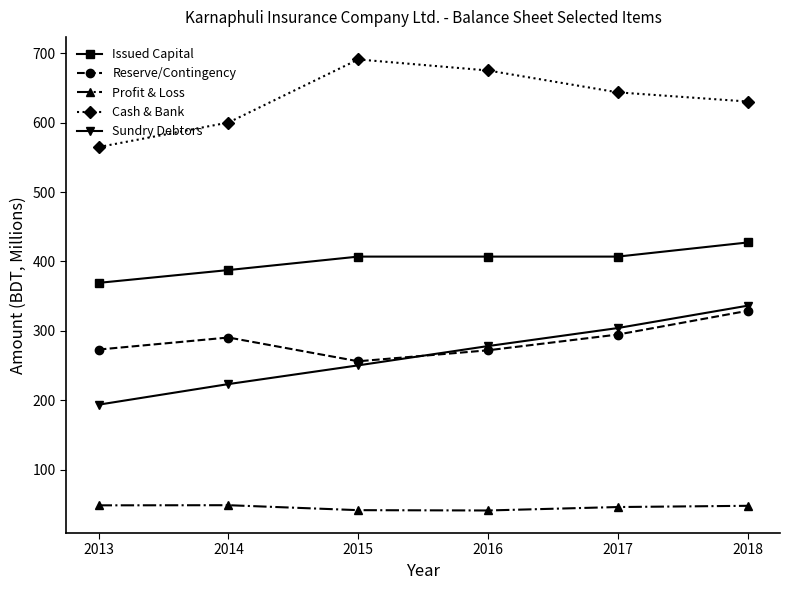

Which label corresponds to the largest value in the chart?

2015